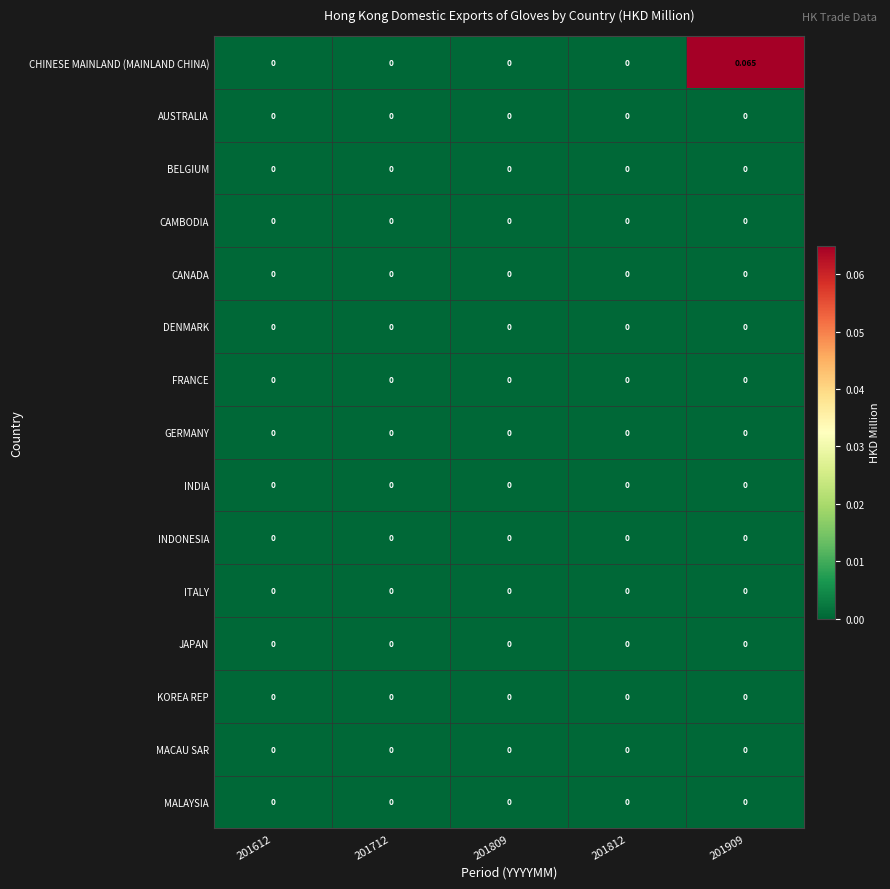

Which series has the largest range (max minus min)?

CHINESE MAINLAND (MAINLAND CHINA)